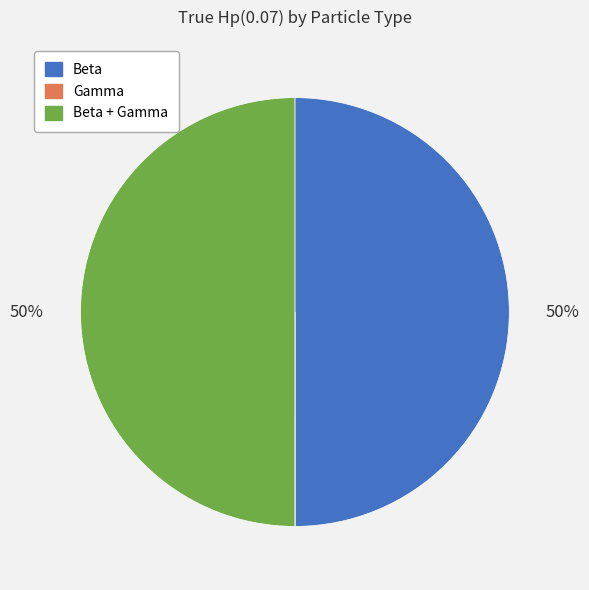

To the nearest percent, what is the average slice percentage?

33%